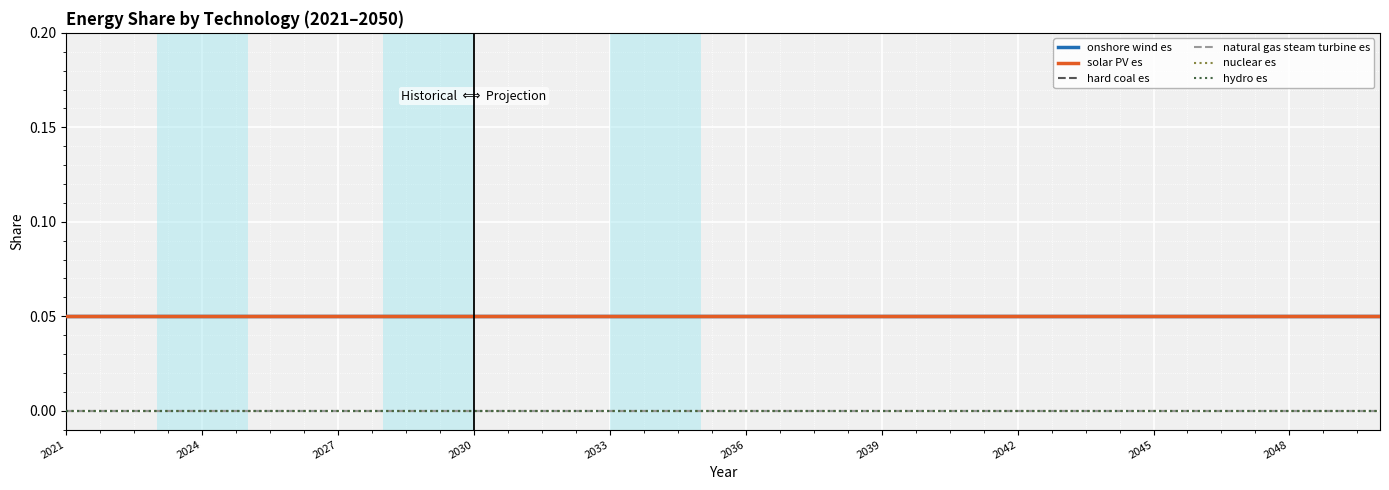

True or false: natural gas steam turbine es has more than 2 points higher than both neighbors.

False